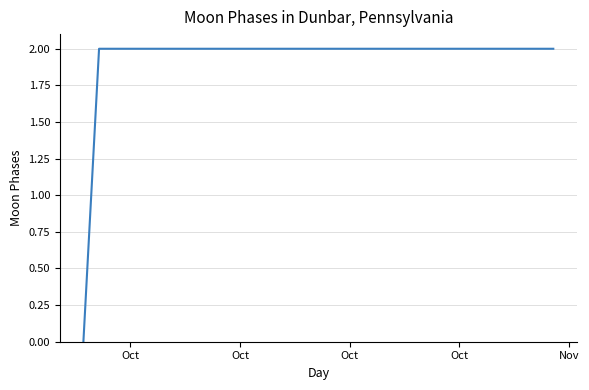

Reading left to right, list all the values displayed in this chart.

0	2	2	2	2	2	2	2	2	2	2	2	2	2	2	2	2	2	2	2	2	2	2	2	2	2	2	2	2	2	2